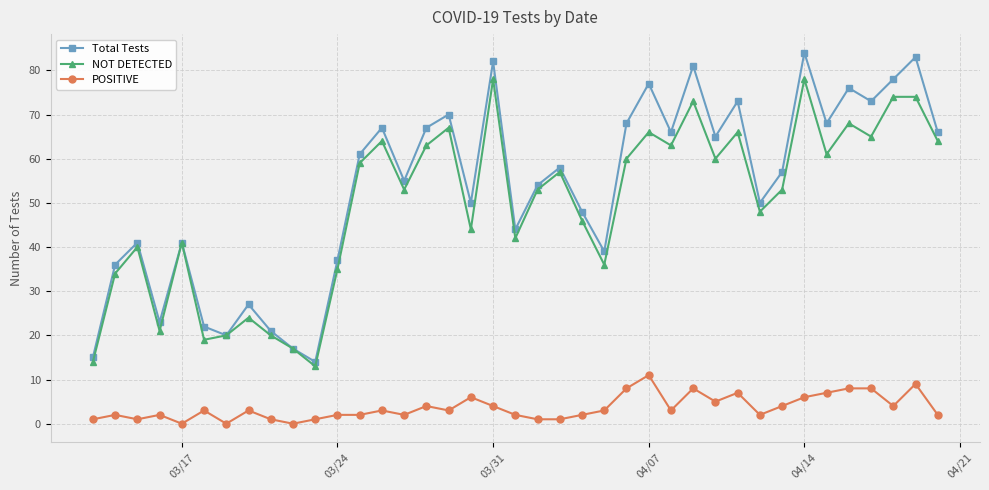

Which series has the largest total across all categories?

Total Tests